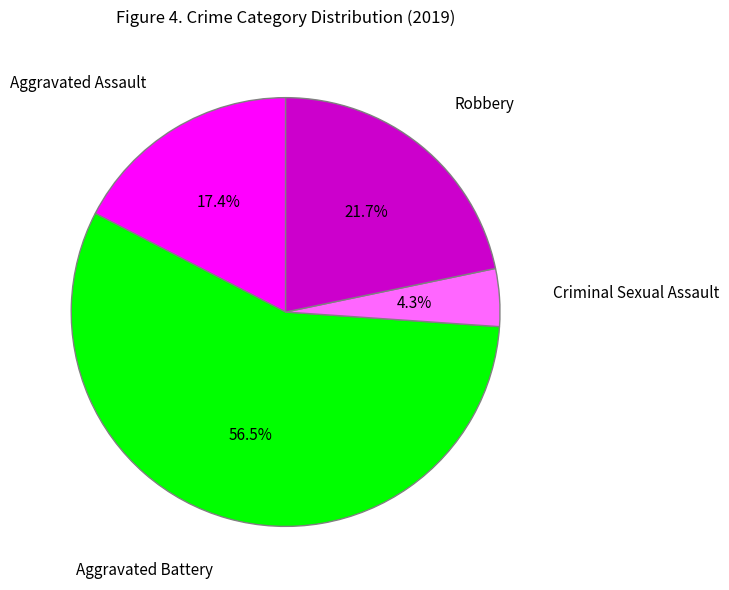

Does any single category account for the majority?

Yes